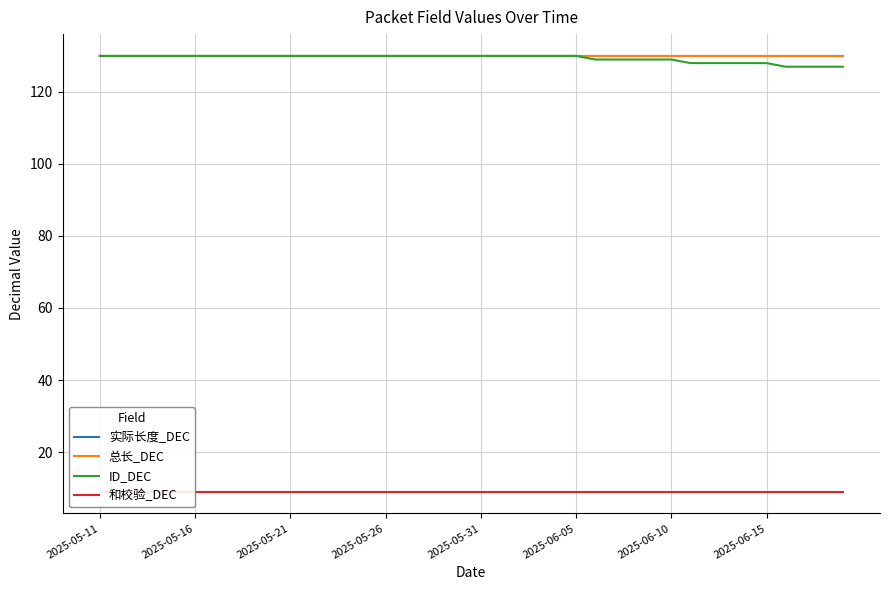

How many data points does each series have?

40